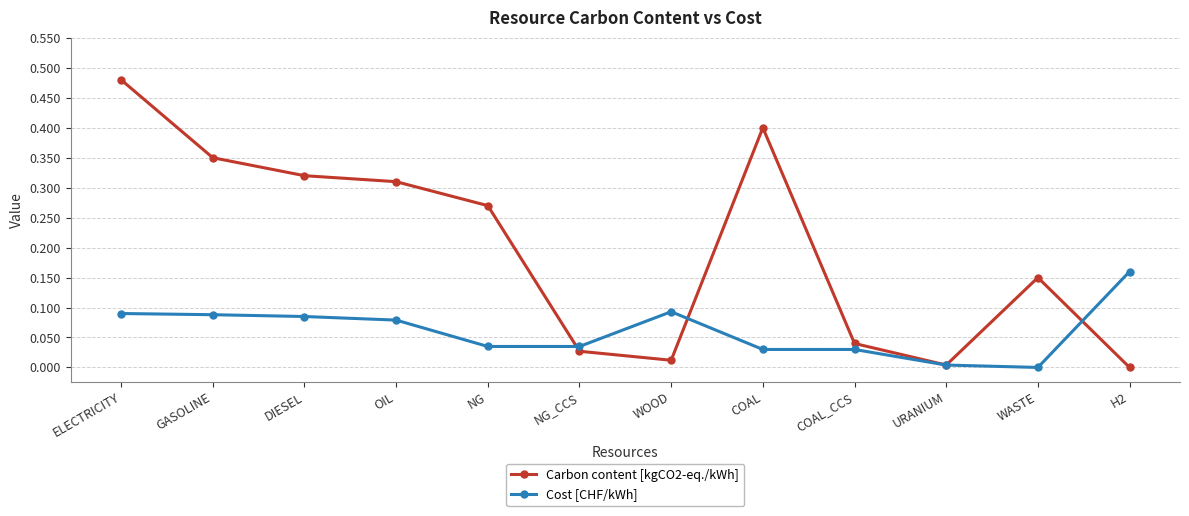

Is the value of Carbon content [kgCO2-eq./kWh] at ELECTRICITY greater than the value of Cost [CHF/kWh] at OIL?

Yes